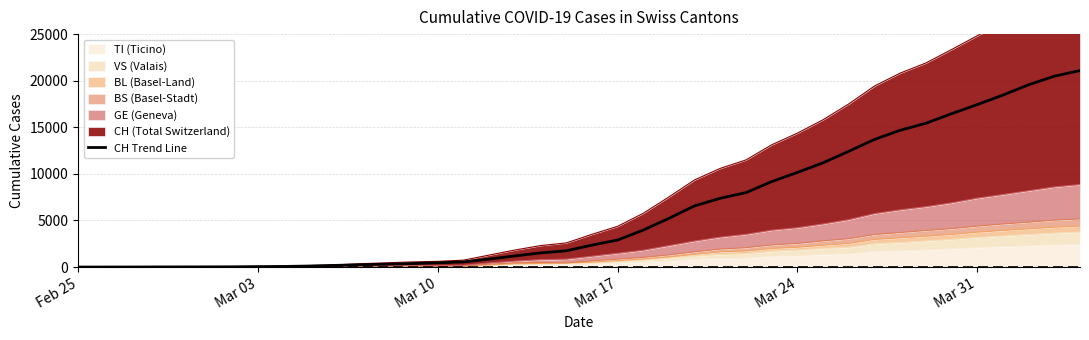

Which label corresponds to the smallest value in the chart?

Feb 25